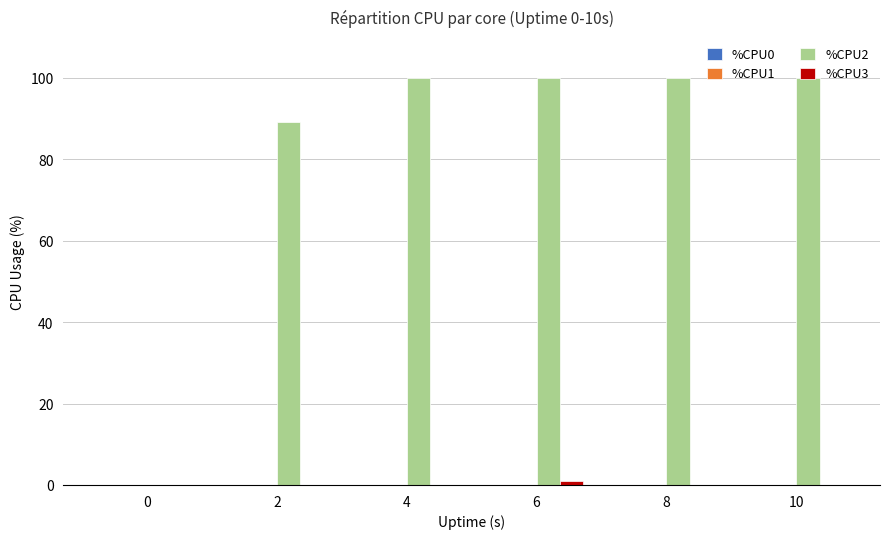

Which series changed the most between 2 and 8?

%CPU2